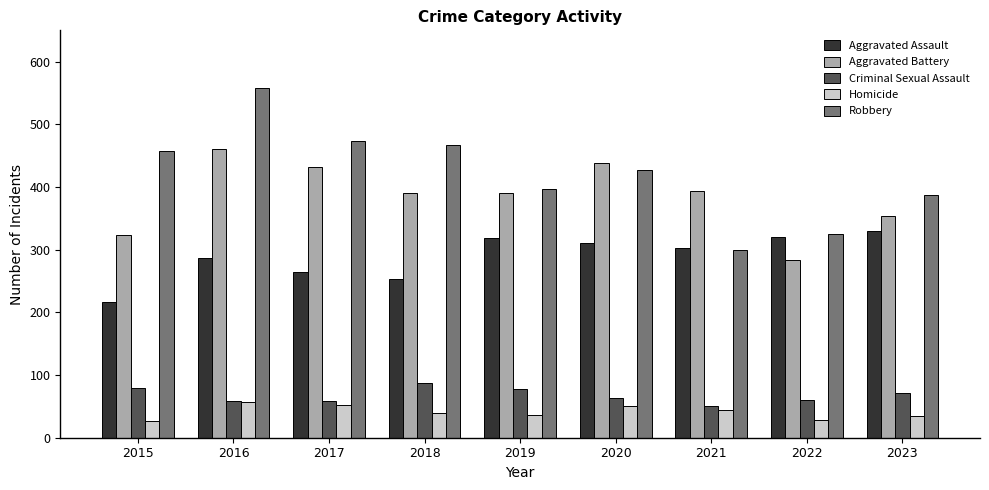

Is it true that Robbery equals 397 at 2019?

True